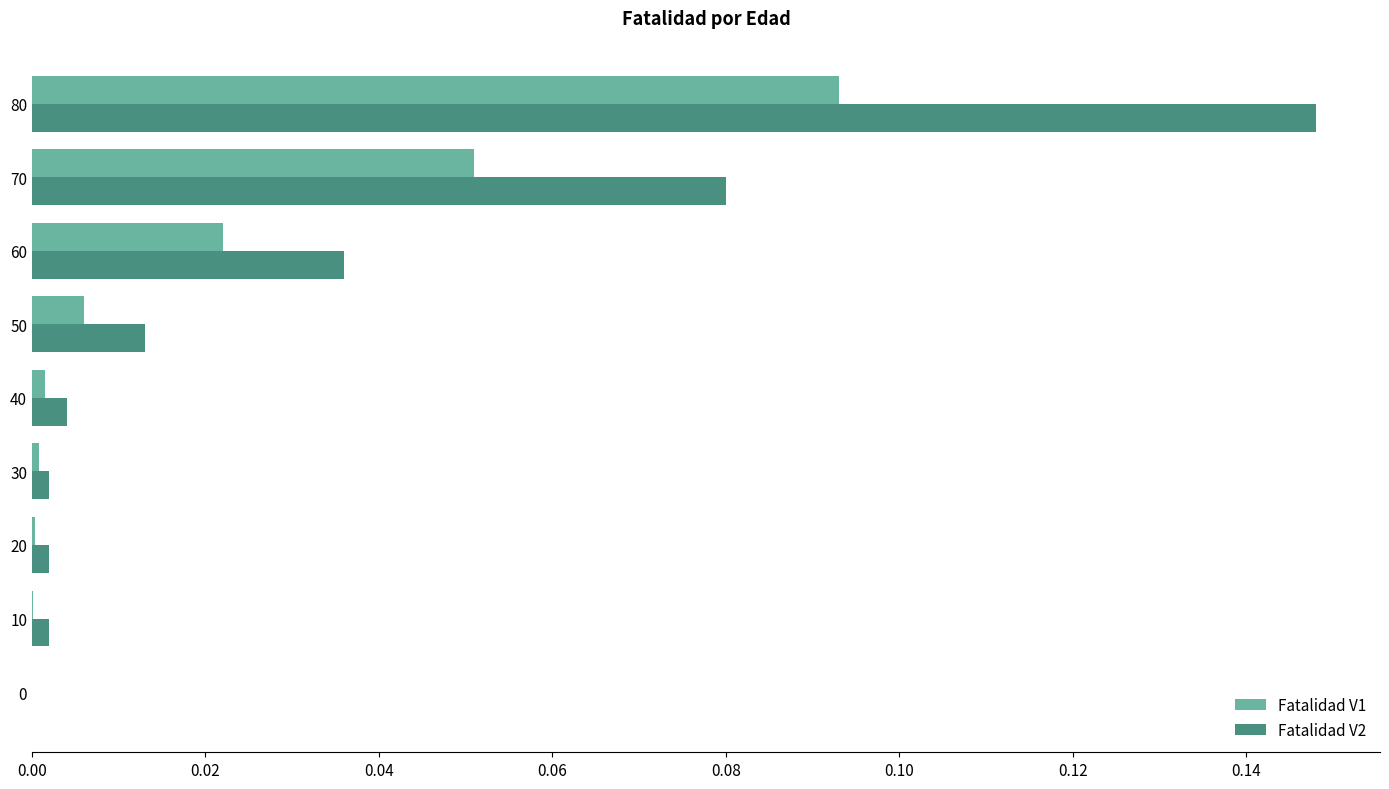

At which category is the sum across all series the highest?

80